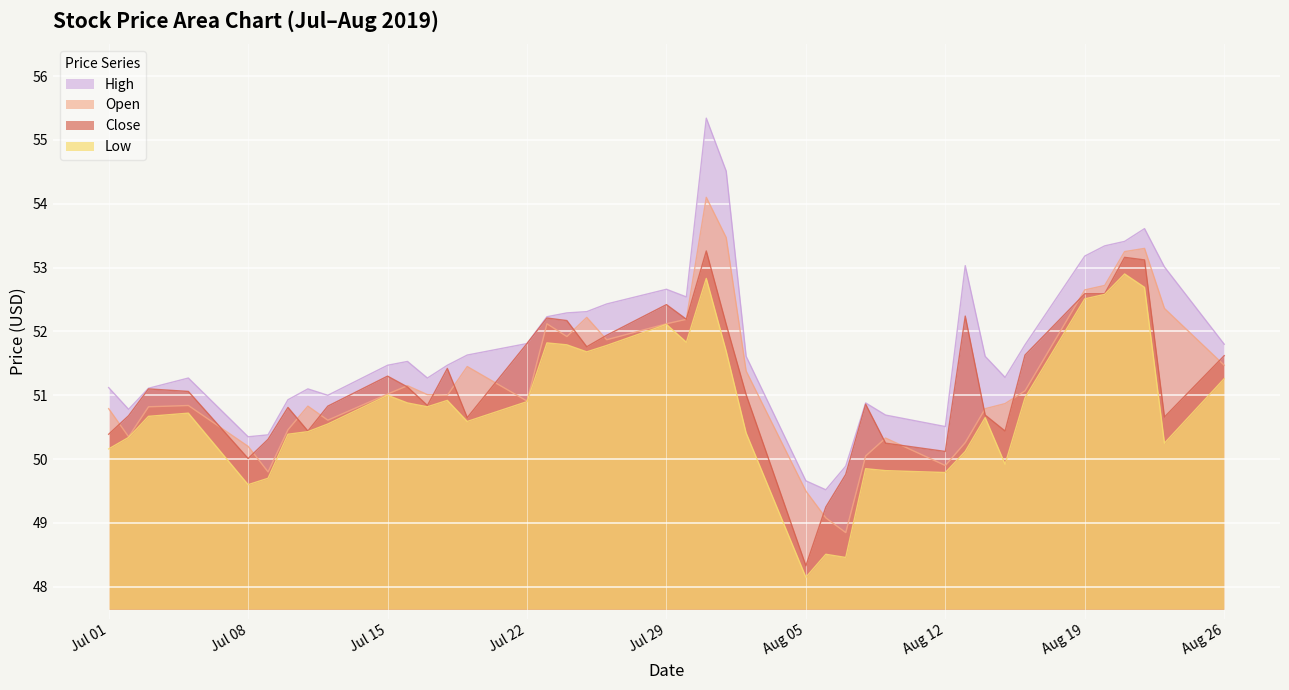

The High series shows 12.2 at 2019-08-23. True or false?

False